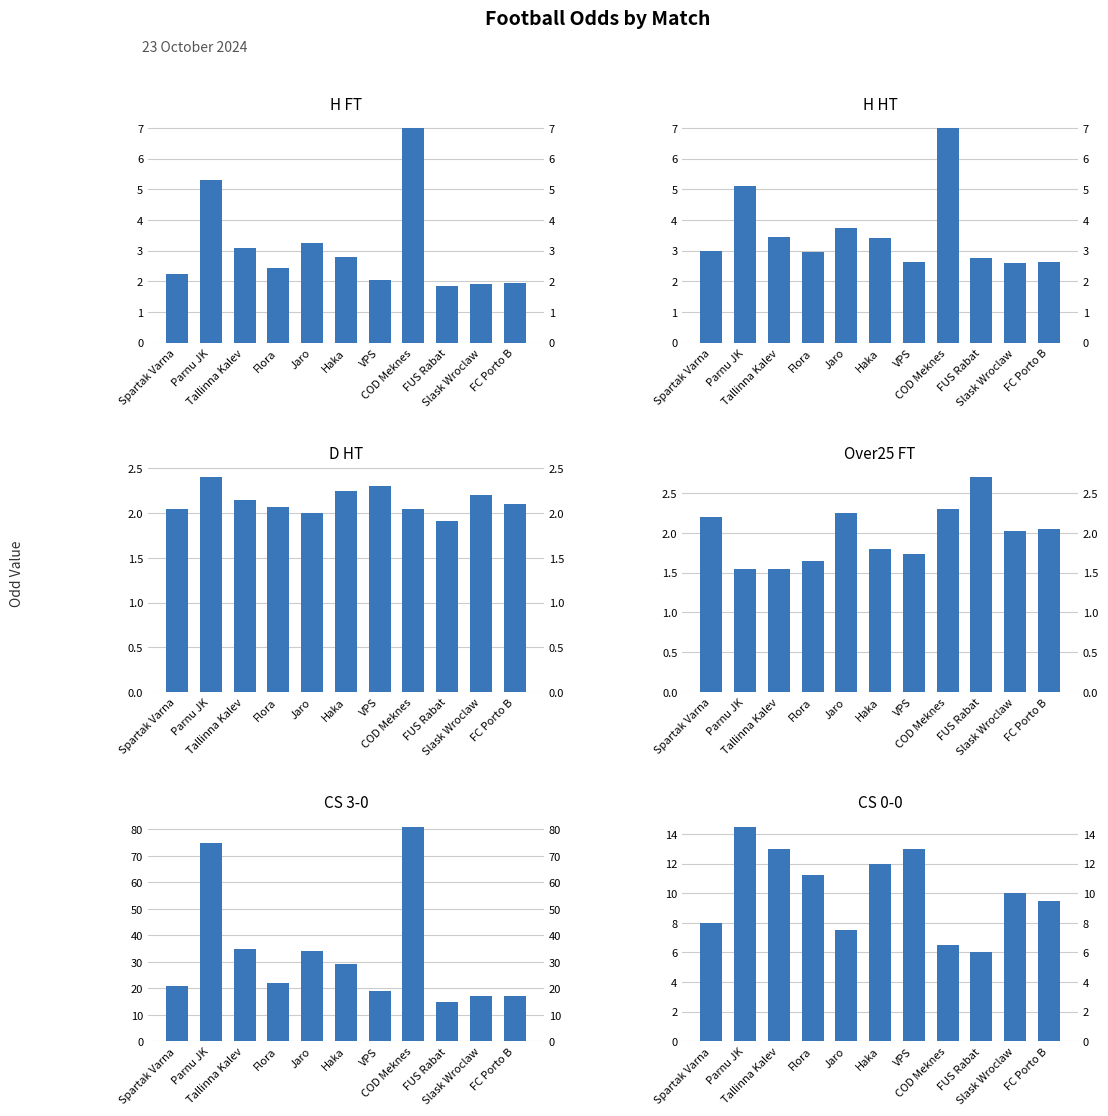

How many bars are there in each group?

6